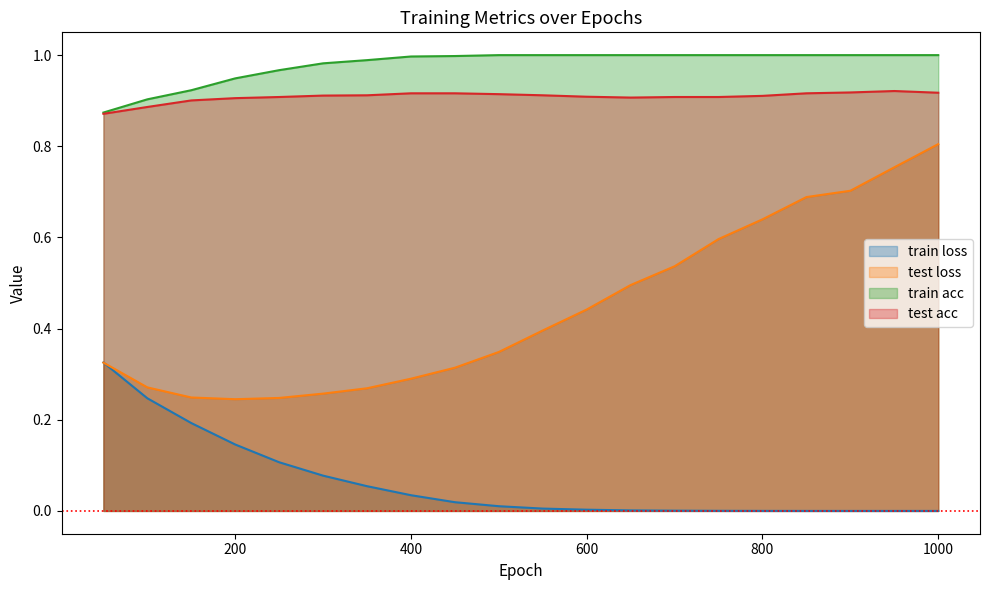

True or false: train loss and train acc intersect in this chart.

False